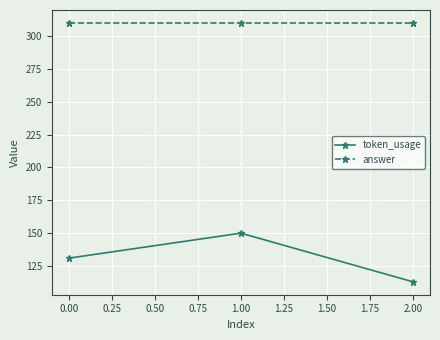

Which series has the widest spread of values?

token_usage